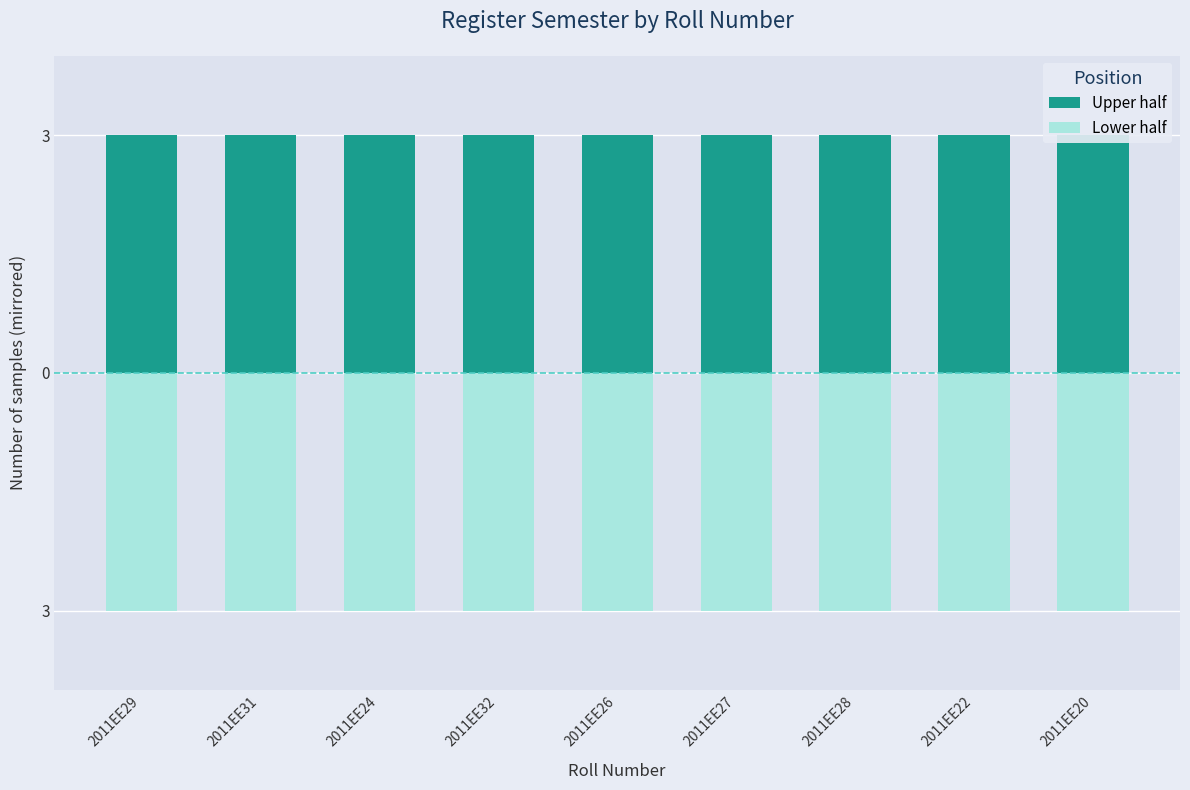

What are all the series names shown in the legend?

Upper half, Lower half